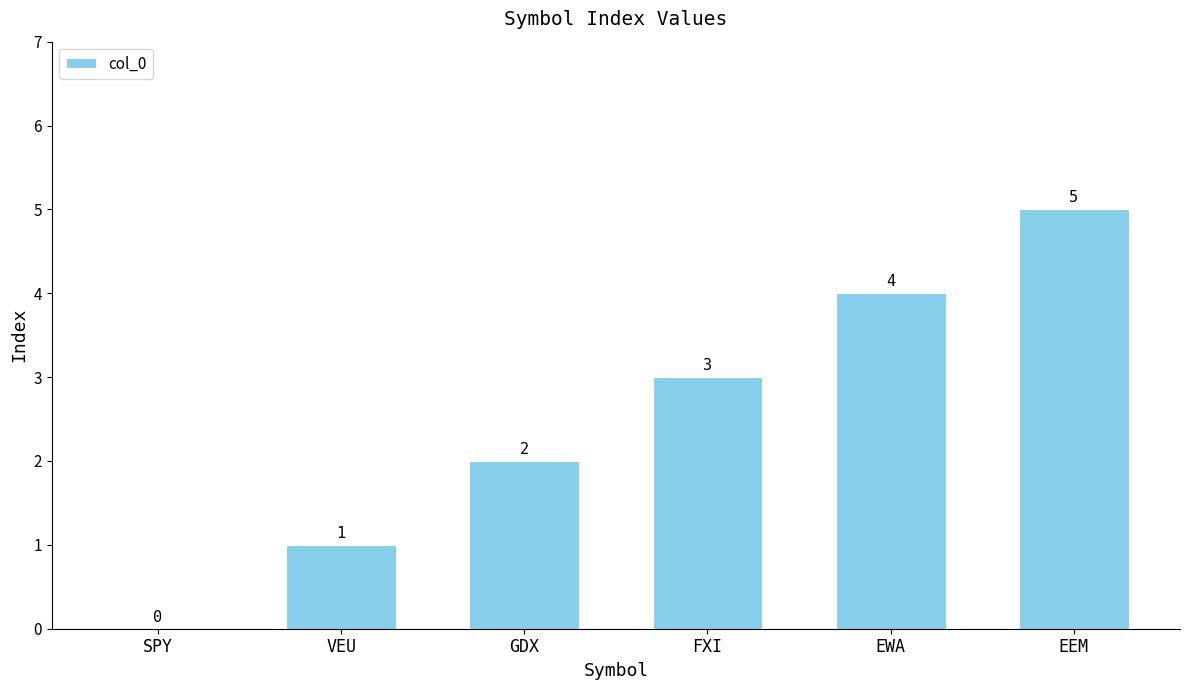

Which label corresponds to the largest value in the chart?

EEM